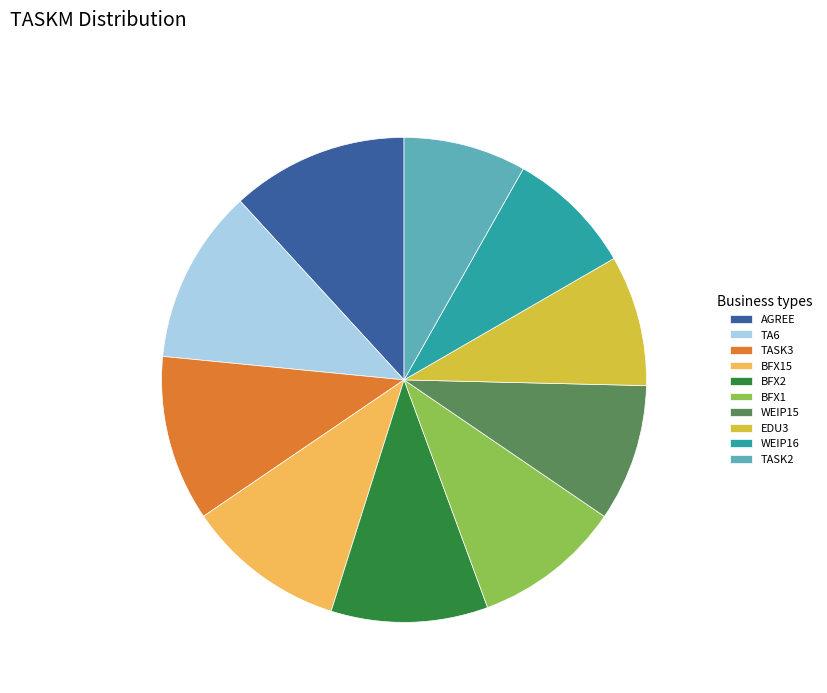

Count the number of slices in the pie.

10